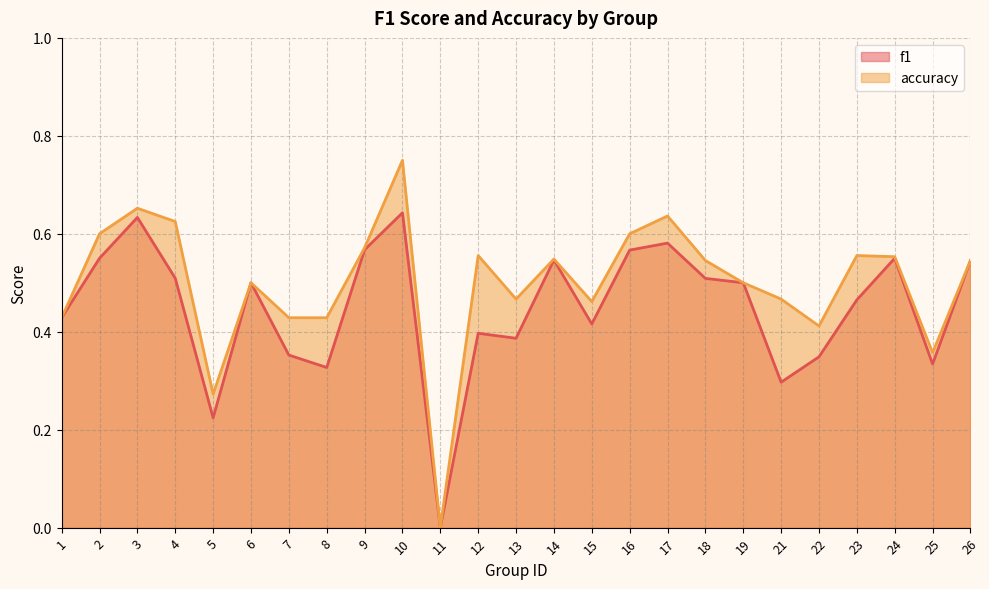

What is the greatest value displayed?

0.8